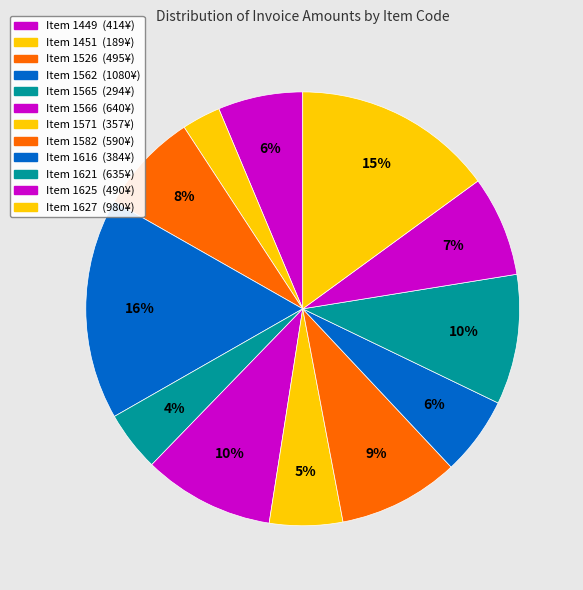

How many segments does this pie chart have?

12